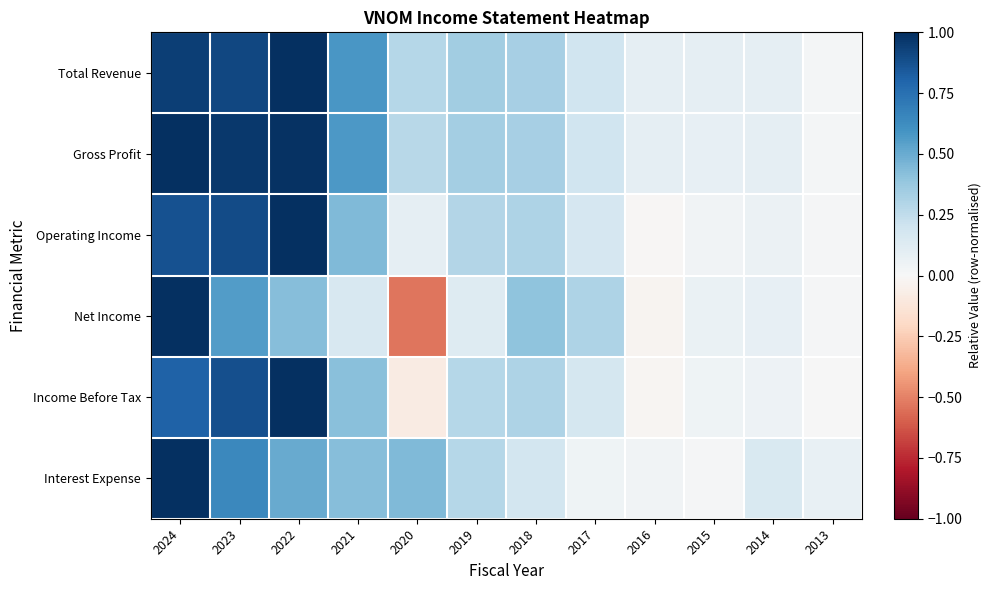

What is the difference between the highest and lowest values at 2015?

0.1